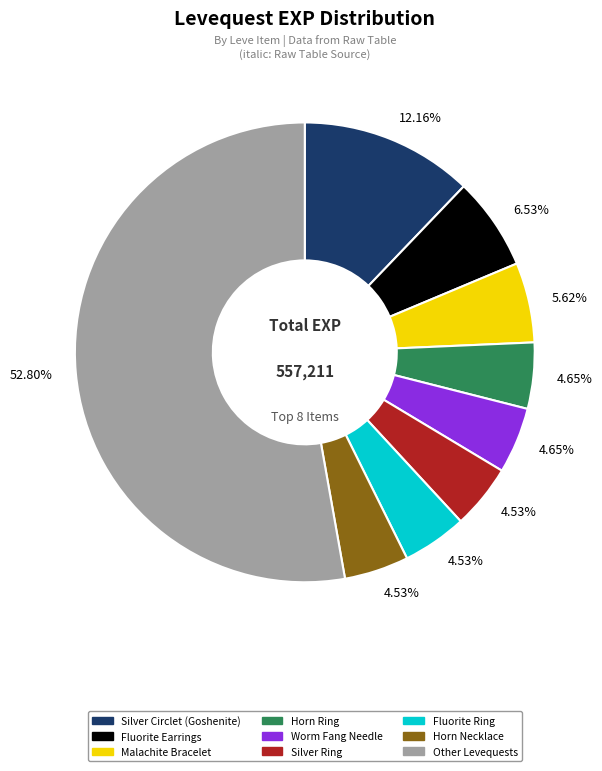

Which category has the biggest portion of the pie?

Other Levequests